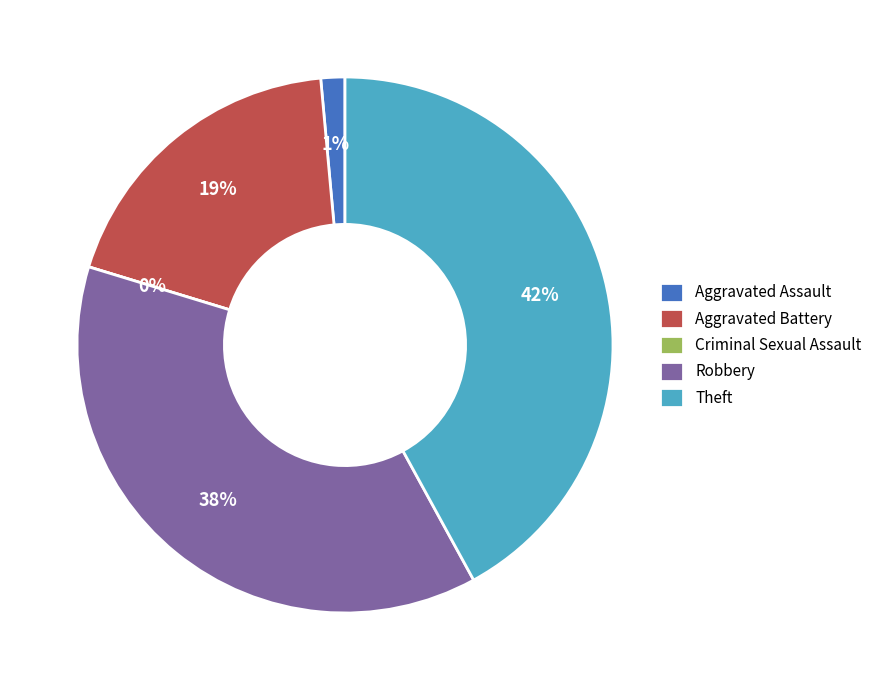

The Aggravated Assault slice represents 11% of the pie. True or false?

False